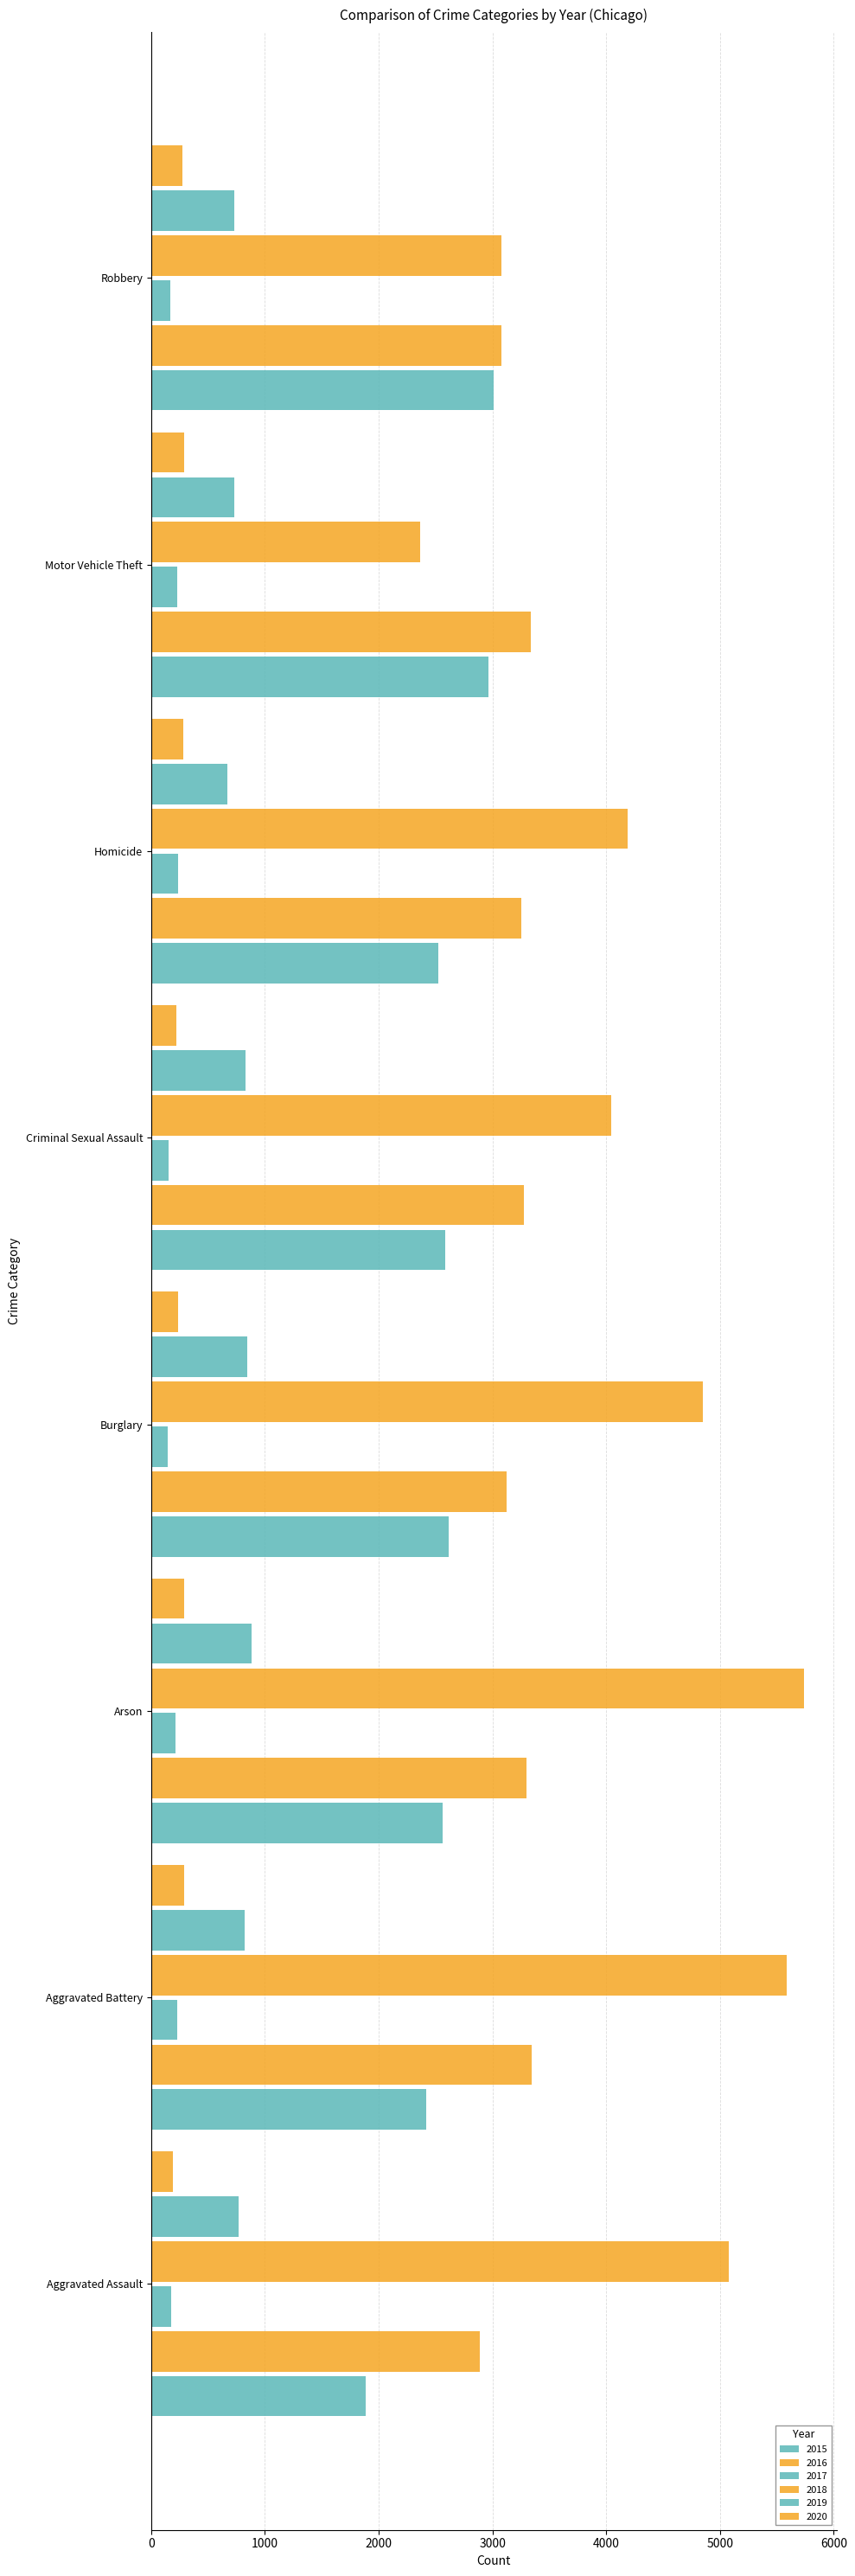

What is the sum of all 2016 values?

25607